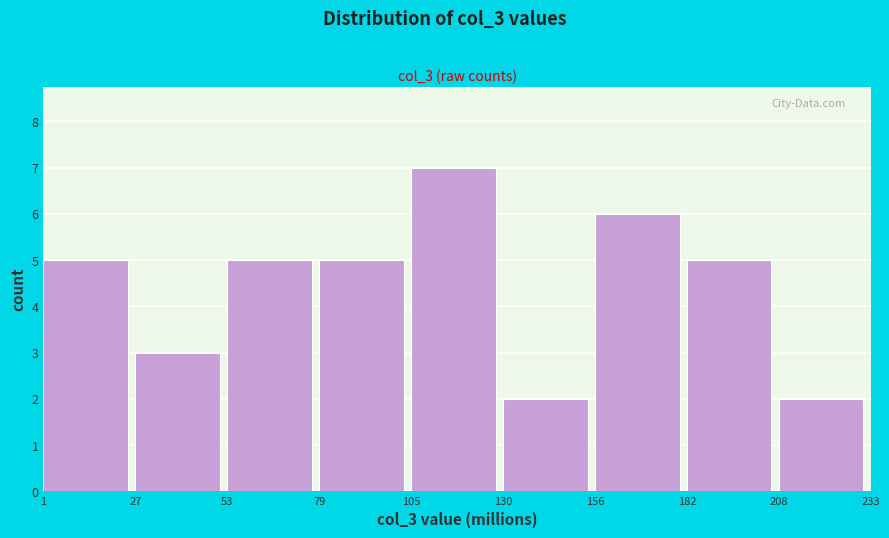

Reading left to right, list every bar in this chart as the range it spans on the x-axis followed by its height. The values are not printed on the chart, so give them approximately, as read against the axis.

1 to 27: 5
27 to 53: 3
53 to 79: 5
79 to 105: 5
105 to 130: 7
130 to 156: 2
156 to 182: 6
182 to 208: 5
208 to 233: 2